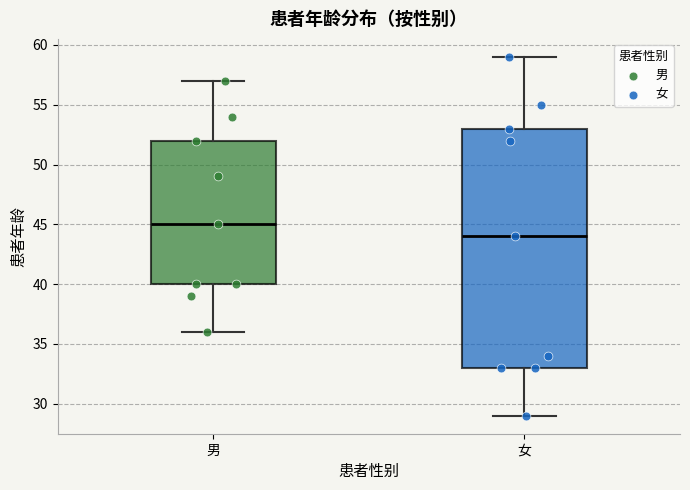

Which box has the lowest median line?

女